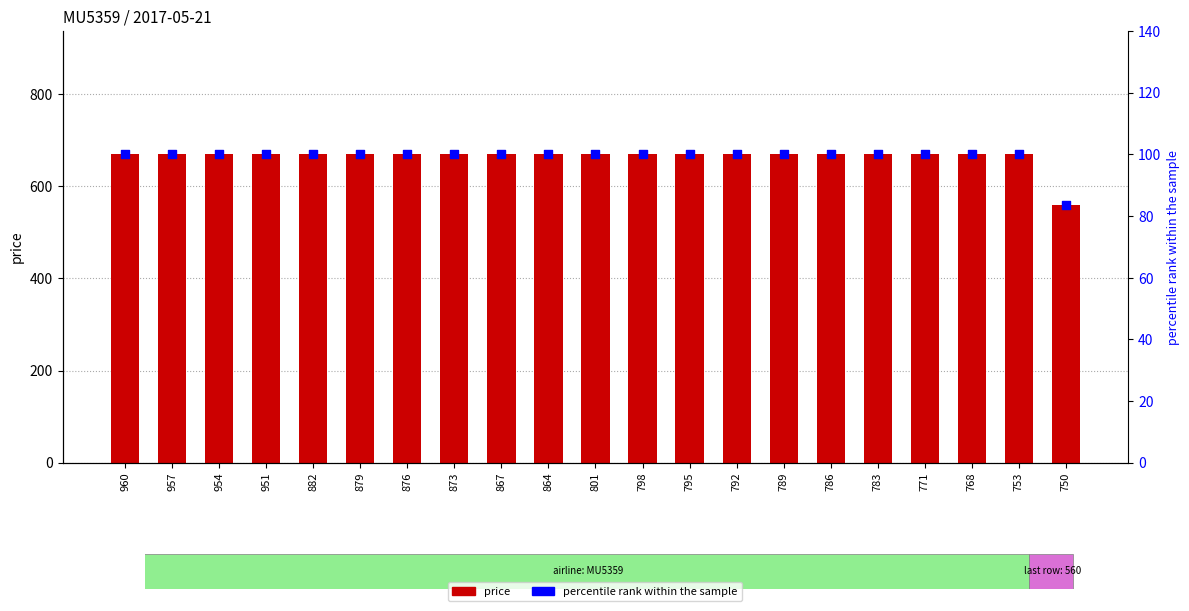

At which category is the sum across all series the highest?

960